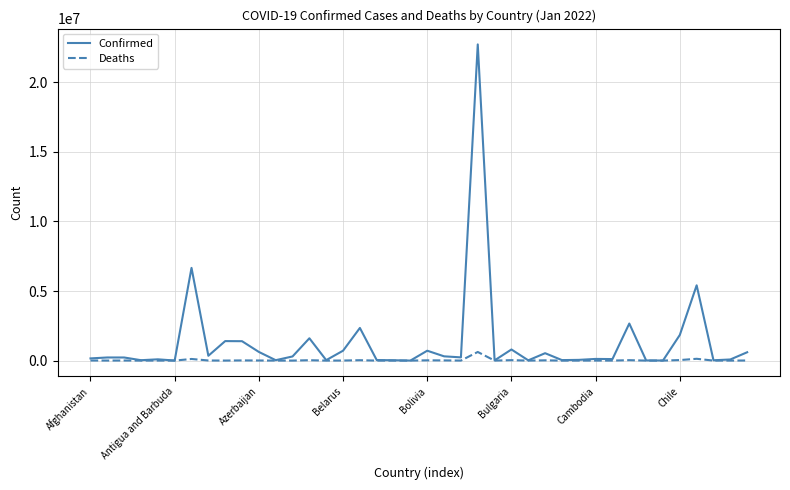

Which series has the largest range (max minus min)?

Confirmed